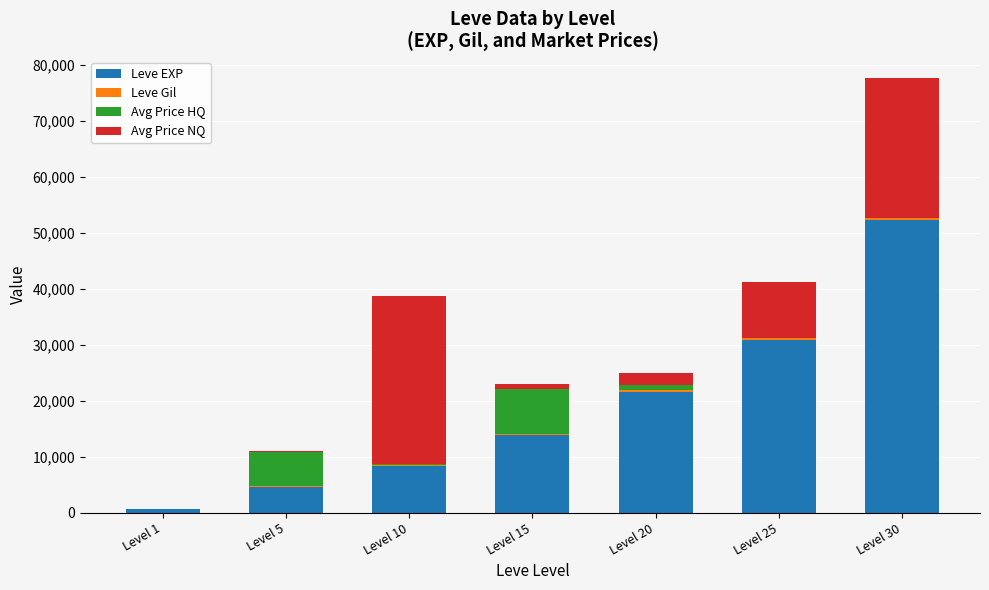

The value of Leve EXP at Level 25 is 51962. True or false?

False